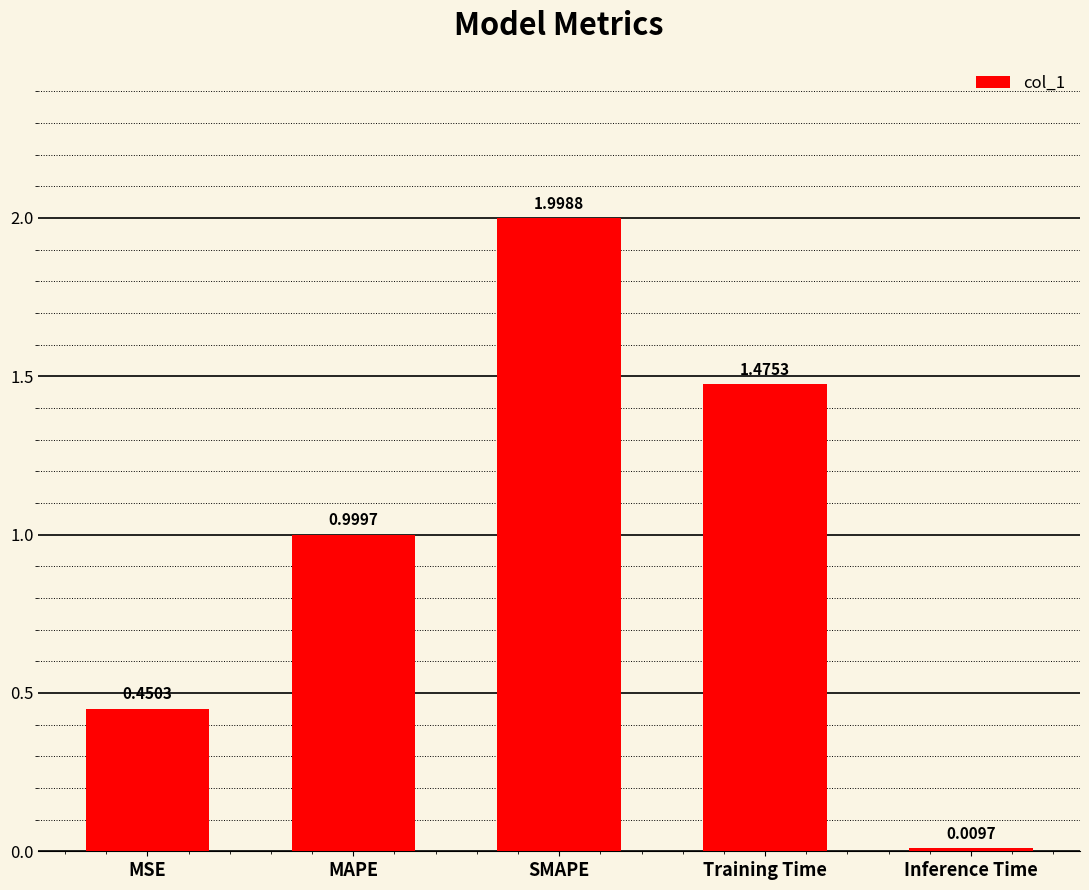

What is the average value?

1.0